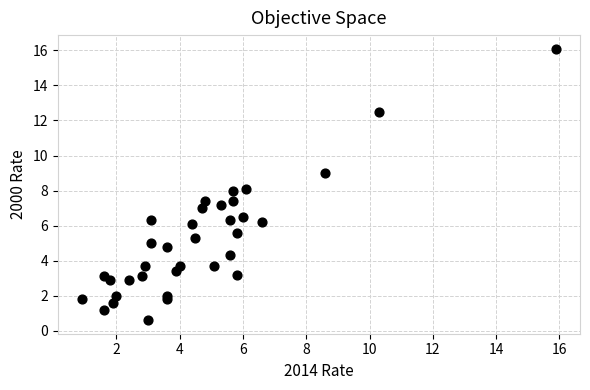

What is the range of Y values (max minus min)?

15.5